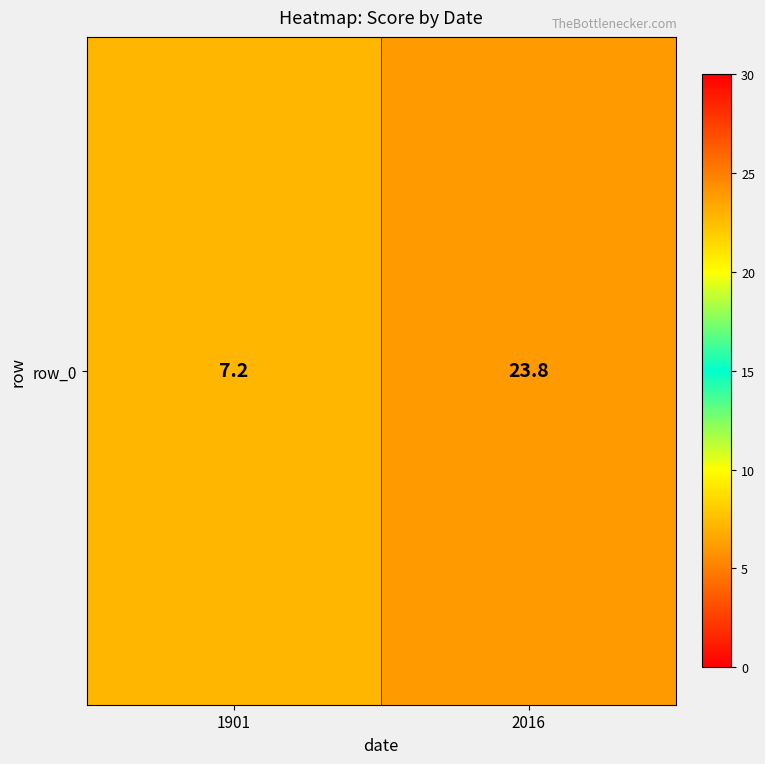

Reading left to right, transcribe all the data shown in this chart.

1901=7.2	2016=23.8